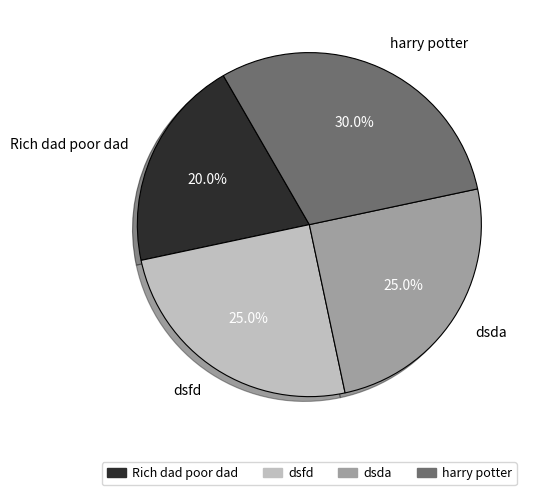

To the nearest percent, what percentage of the pie is dsfd?

25%